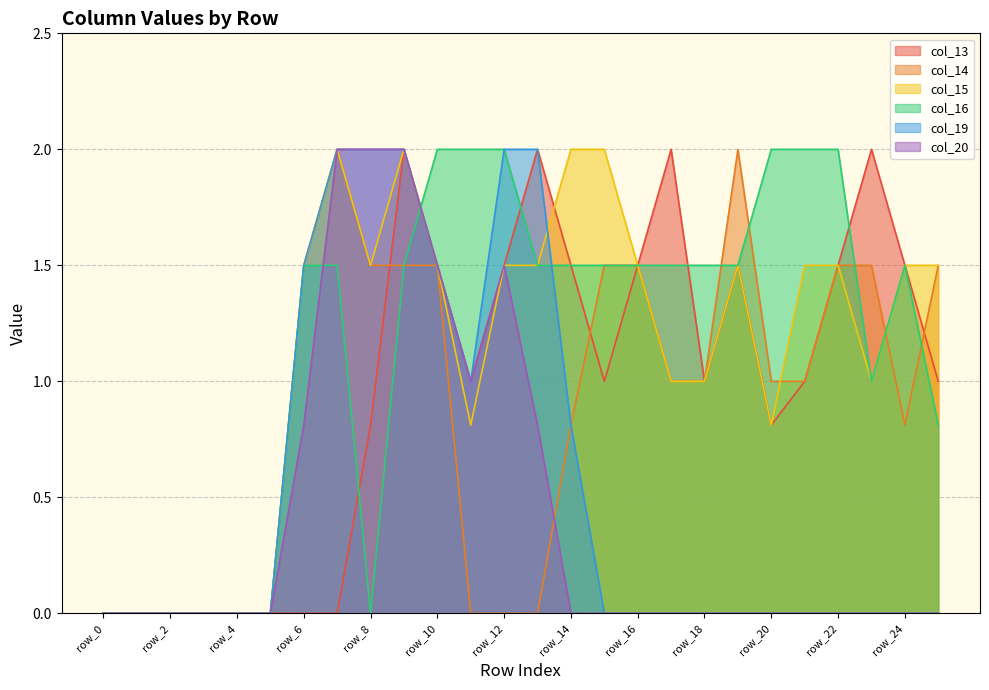

What is the total value across all series at row_22?

6.5